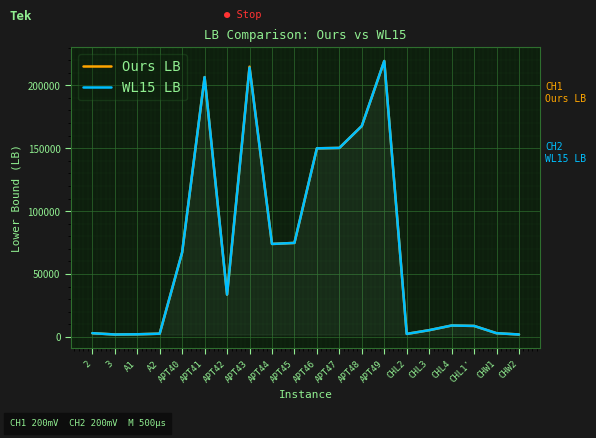

At which label does Ours LB first exceed 33566?

APT40